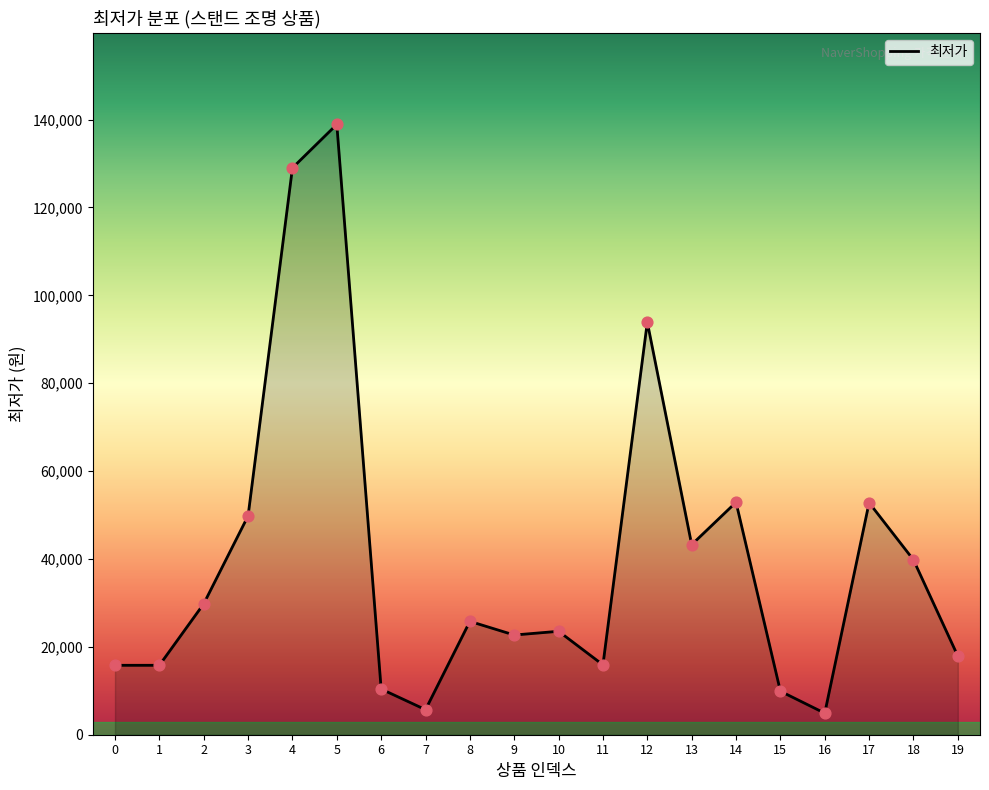

Between 4 and 7, which is larger?

4